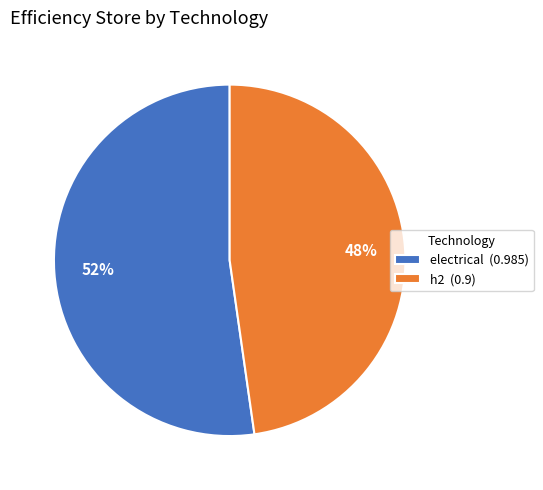

Is it true that electrical is 52% of the pie?

True